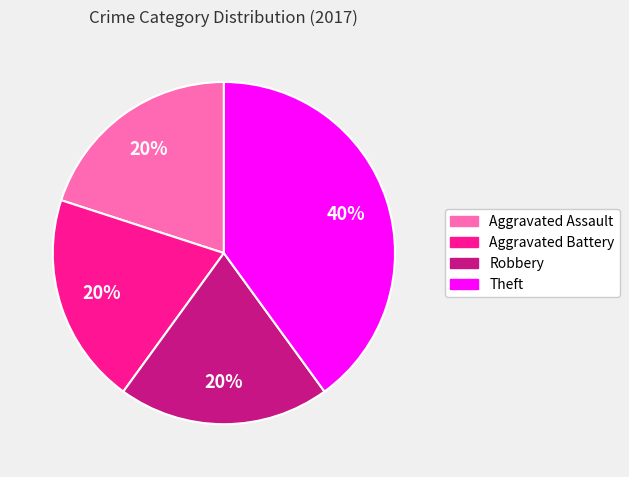

To the nearest percent, what percentage of the pie is Robbery?

20%